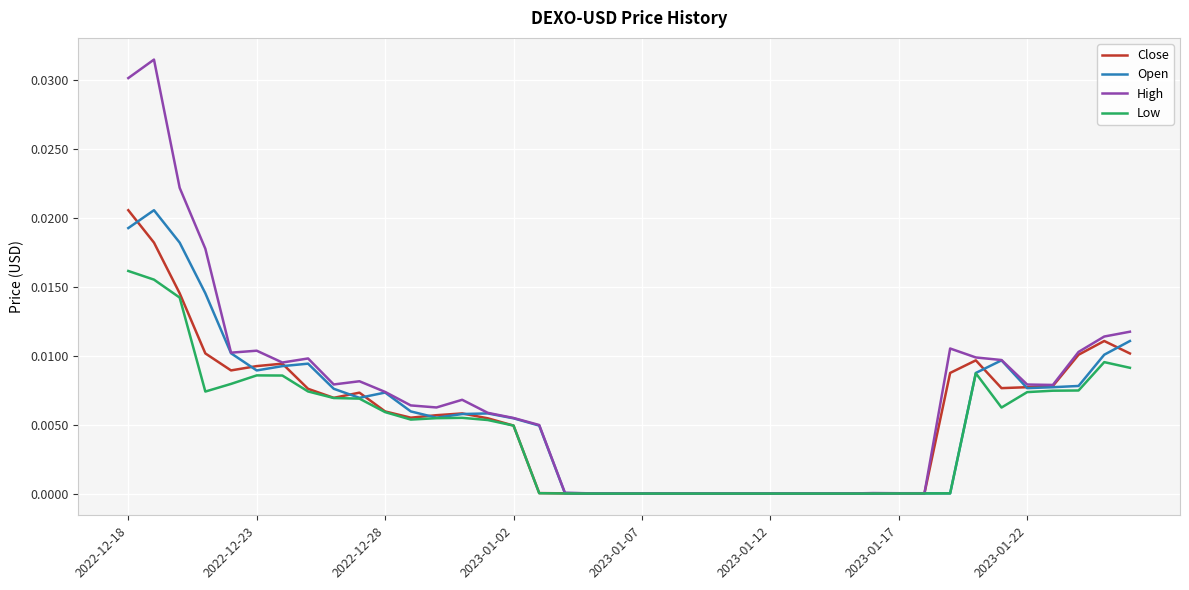

How many lines are shown in the chart?

4